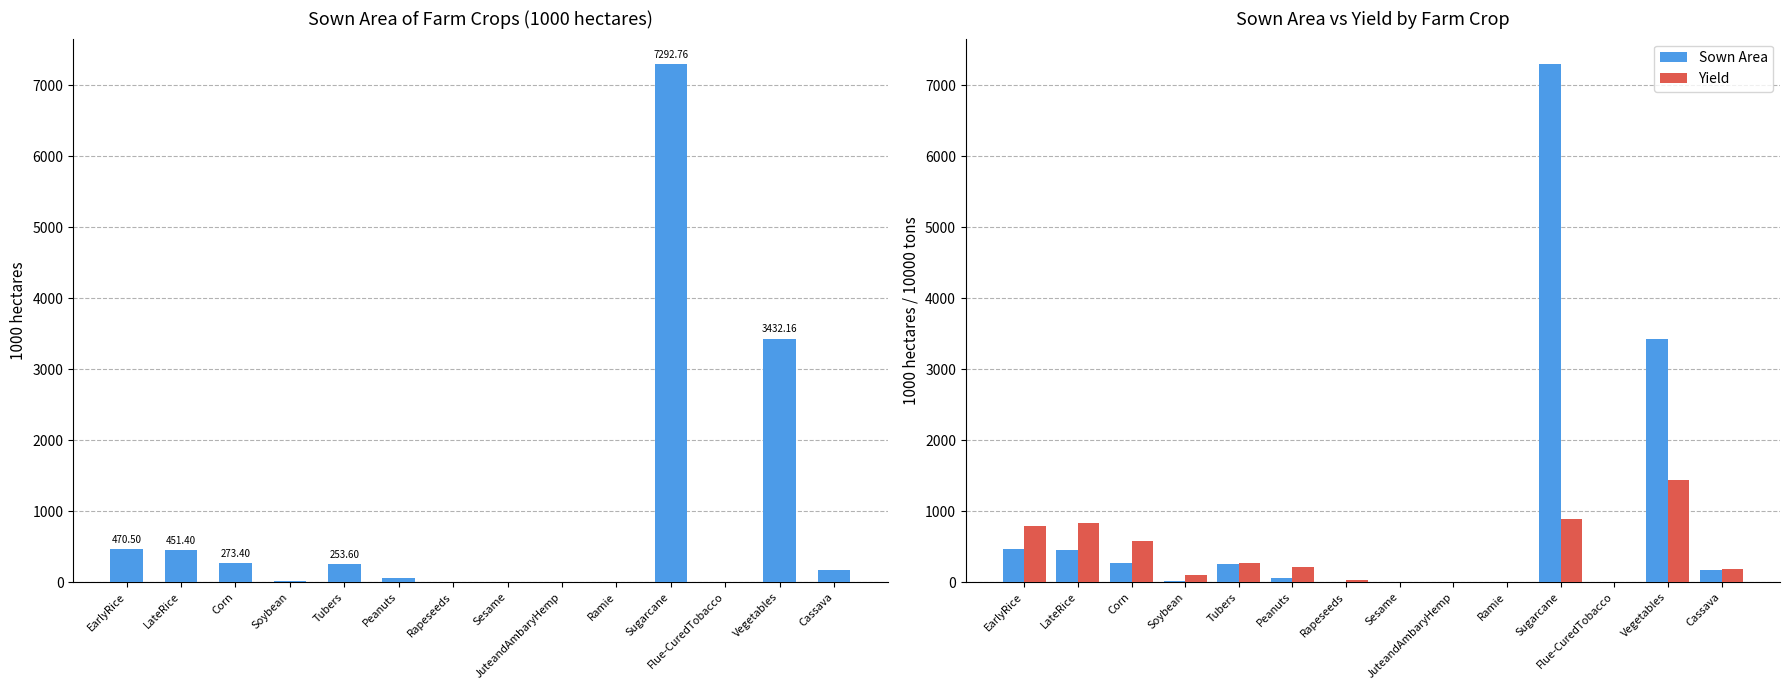

How many bars are there in each group?

2